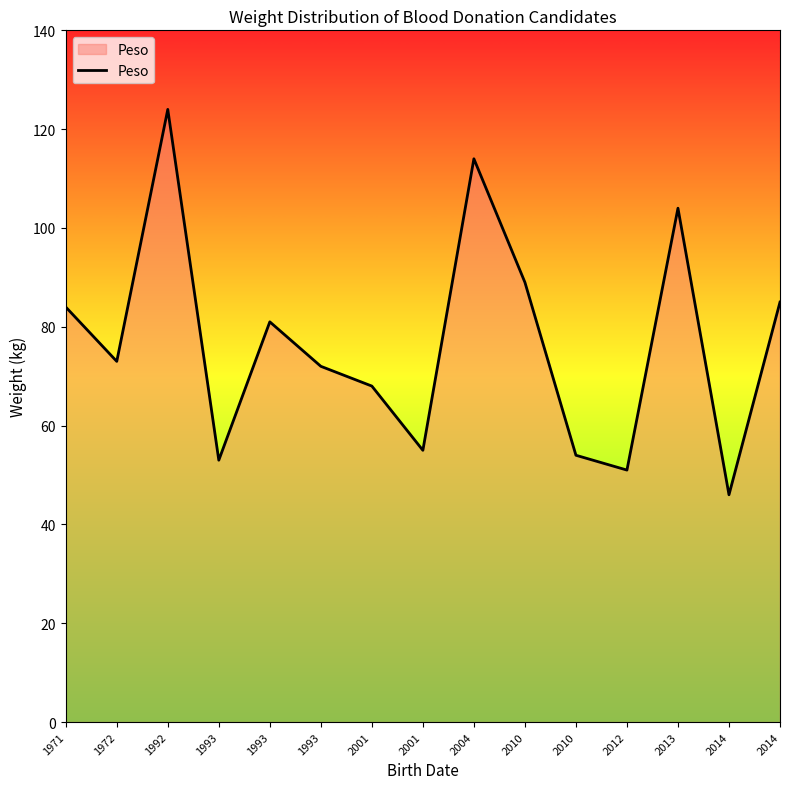

How many points are higher than both their immediate neighbors (excluding endpoints)?

4